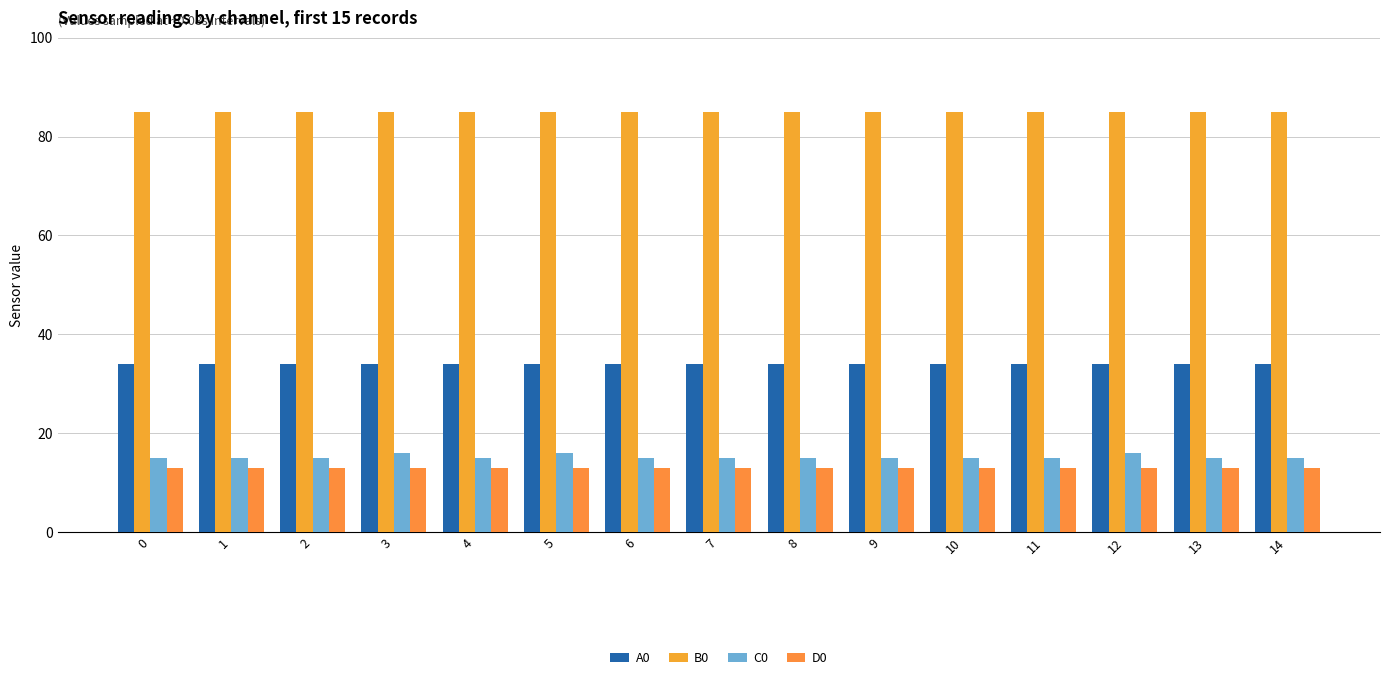

The value of D0 at 10 is 3. True or false?

False